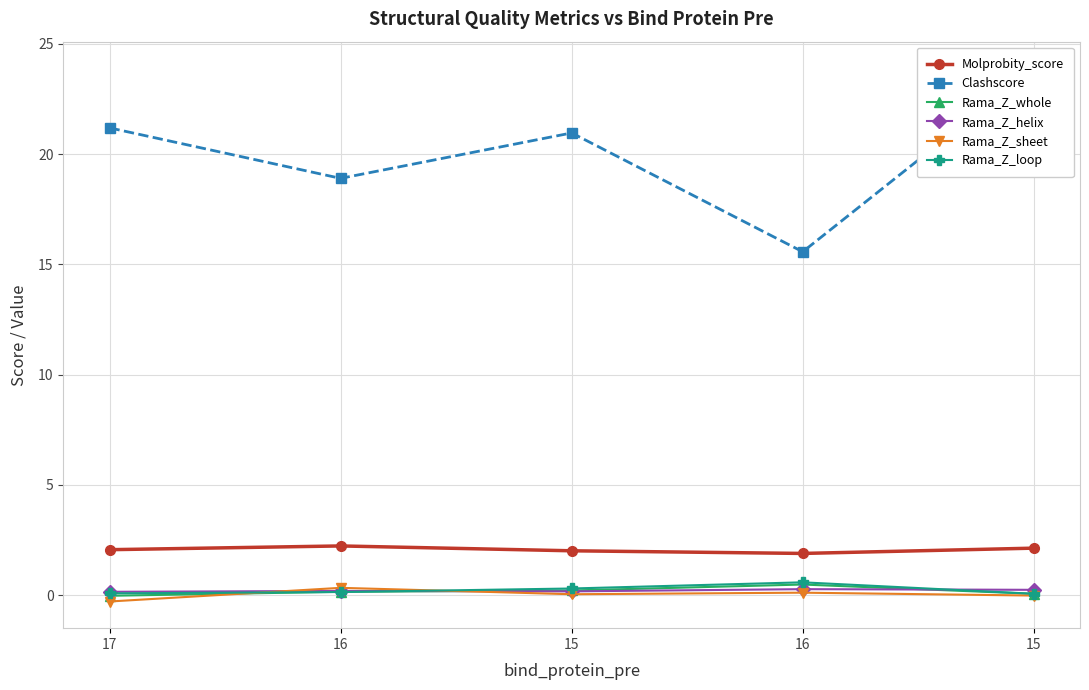

True or false: Molprobity_score and Rama_Z_helix cross at least once.

False